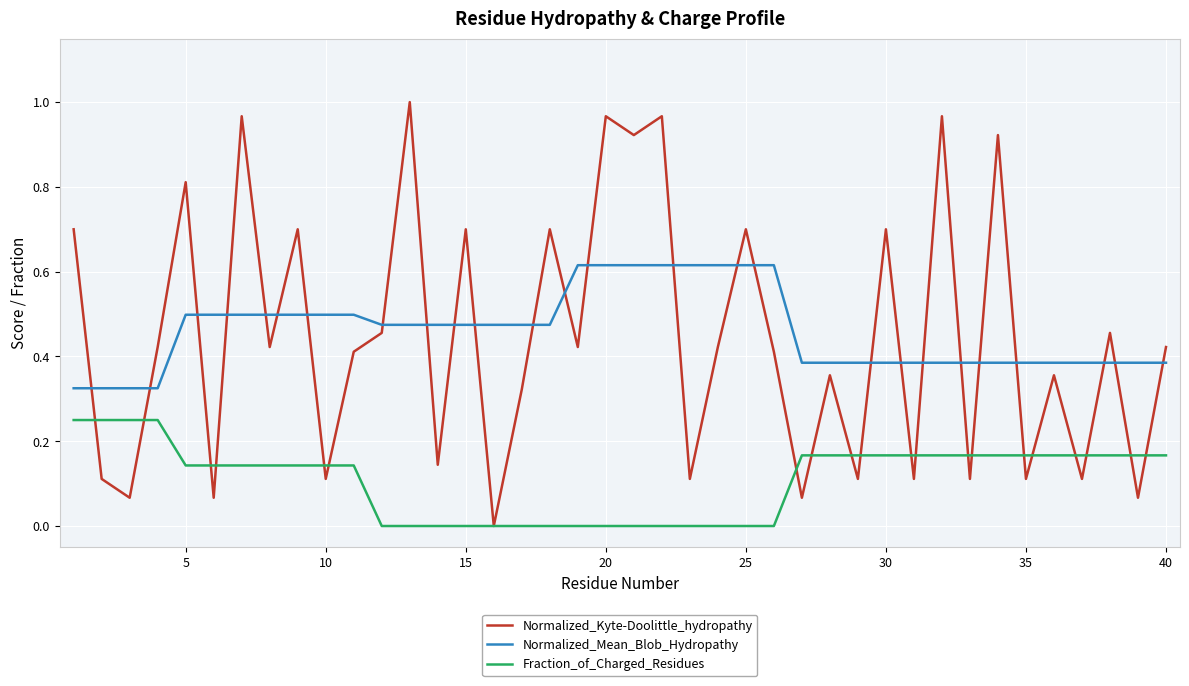

List the series in order of their peak value, highest first.

Normalized_Kyte-Doolittle_hydropathy, Normalized_Mean_Blob_Hydropathy, Fraction_of_Charged_Residues